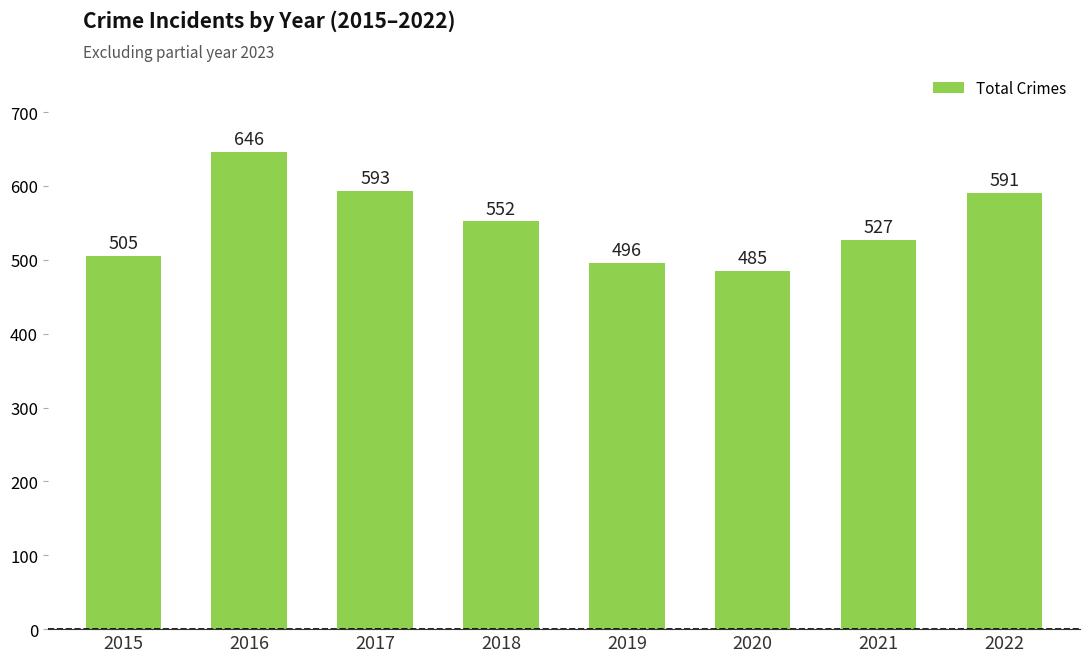

At which label does the data first exceed 552?

2016